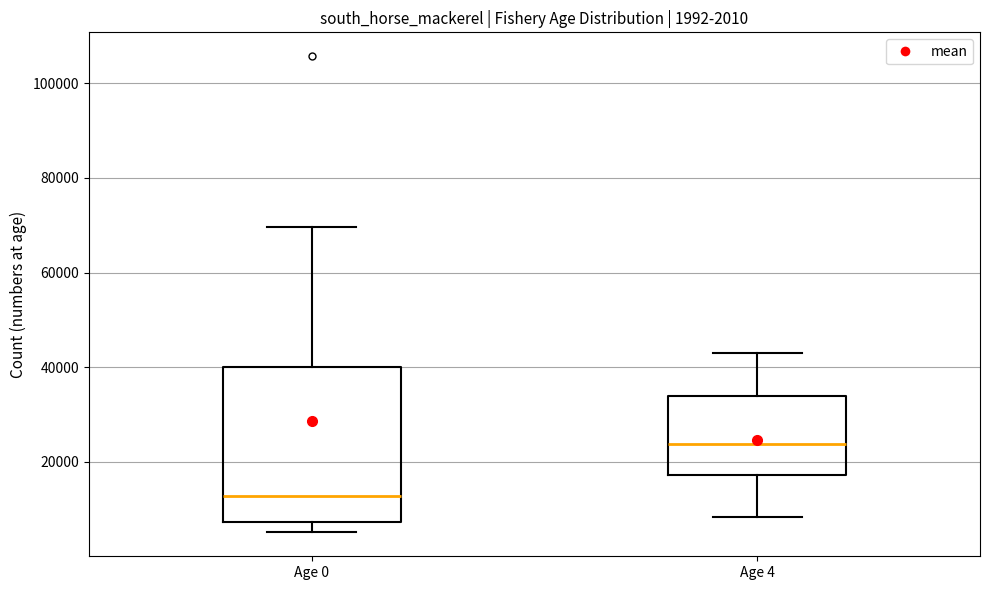

Comparing the boxes themselves (not the whiskers), which one is the tallest?

Age 0